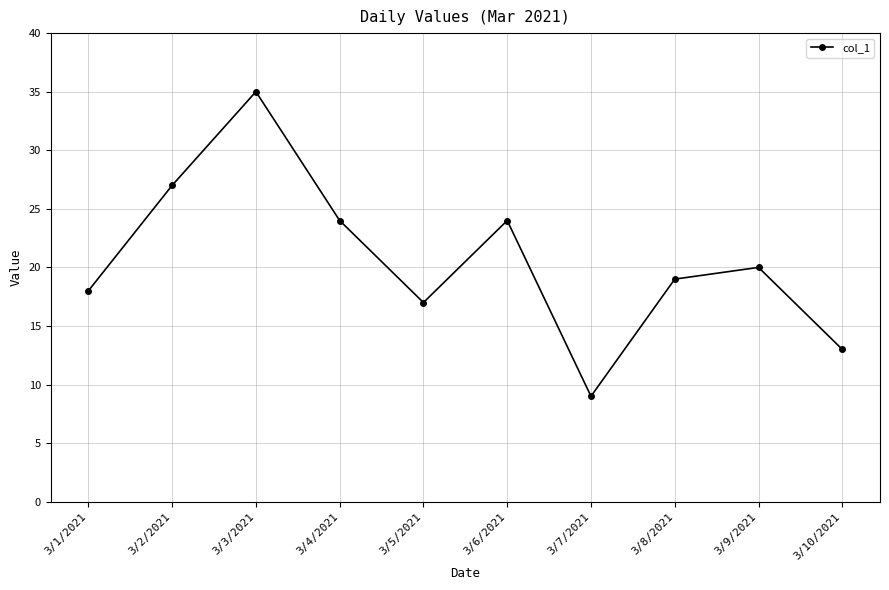

True or false: there are more than 0 points higher than both neighbors.

True